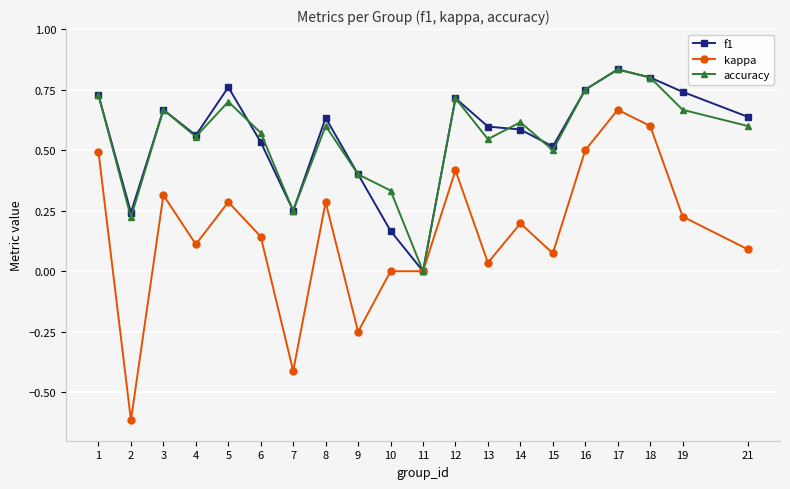

At which category is the sum across all series the highest?

17